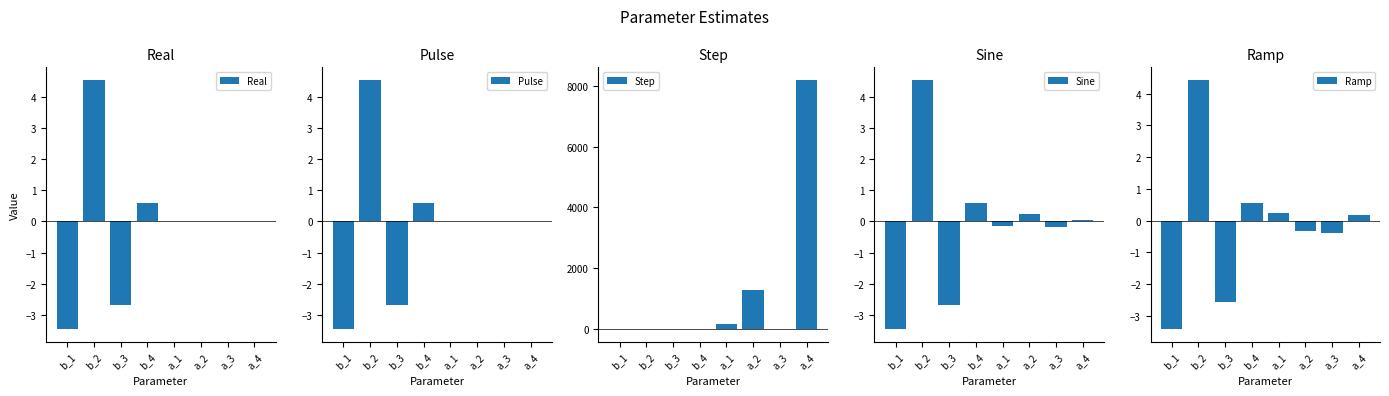

How many groups of bars are there?

8